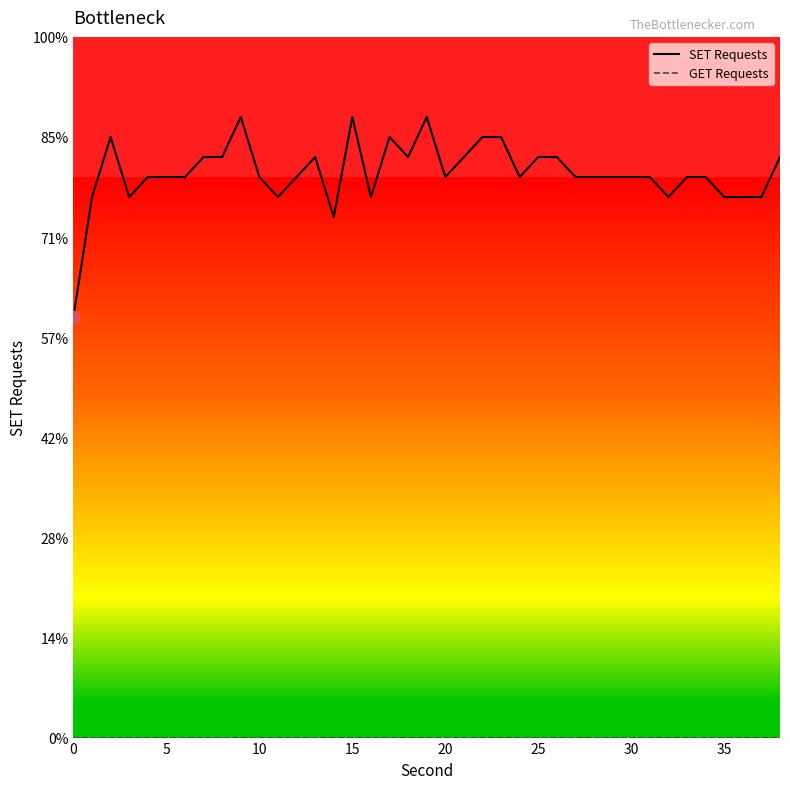

At how many categories does at least one series exceed 11?

39